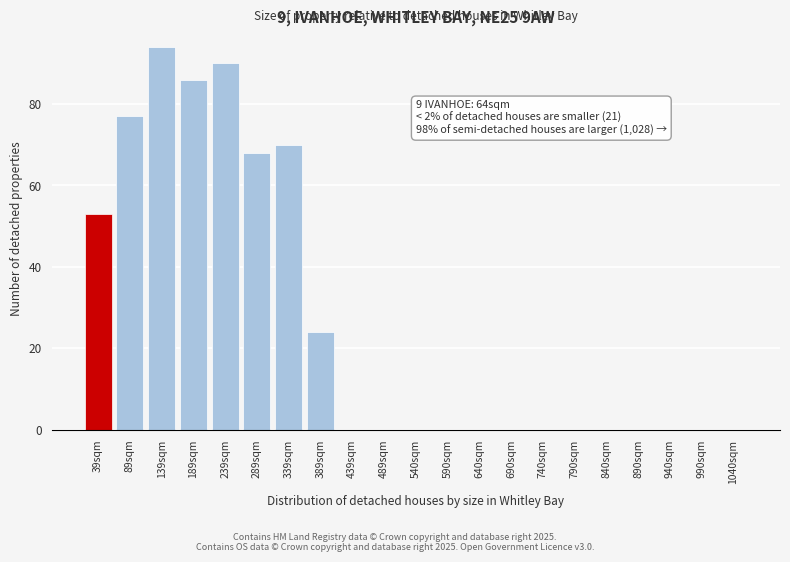

Reading right to left, what are all the values shown in this chart?

1040sqm=0	990sqm=0	940sqm=0	890sqm=0	840sqm=0	790sqm=0	740sqm=0	690sqm=0	640sqm=0	590sqm=0	540sqm=0	489sqm=0	439sqm=0	389sqm=24	339sqm=70	289sqm=68	239sqm=90	189sqm=86	139sqm=94	89sqm=77	39sqm=53